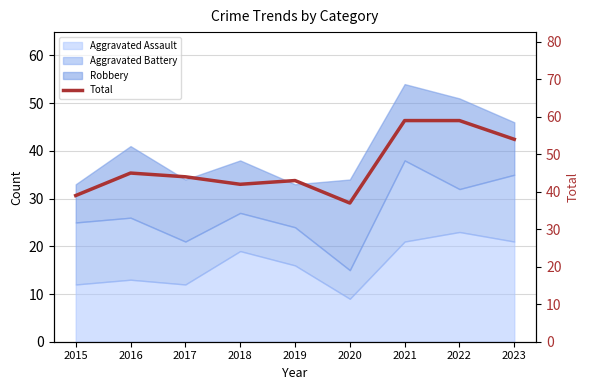

How many interior local valleys (lower than both neighbors) does the data have?

2